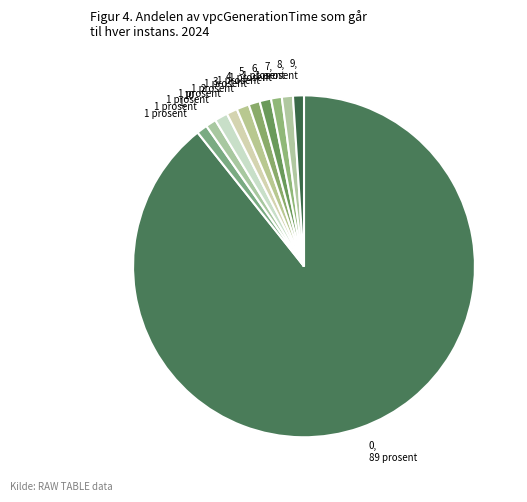

Count the number of slices in the pie.

11